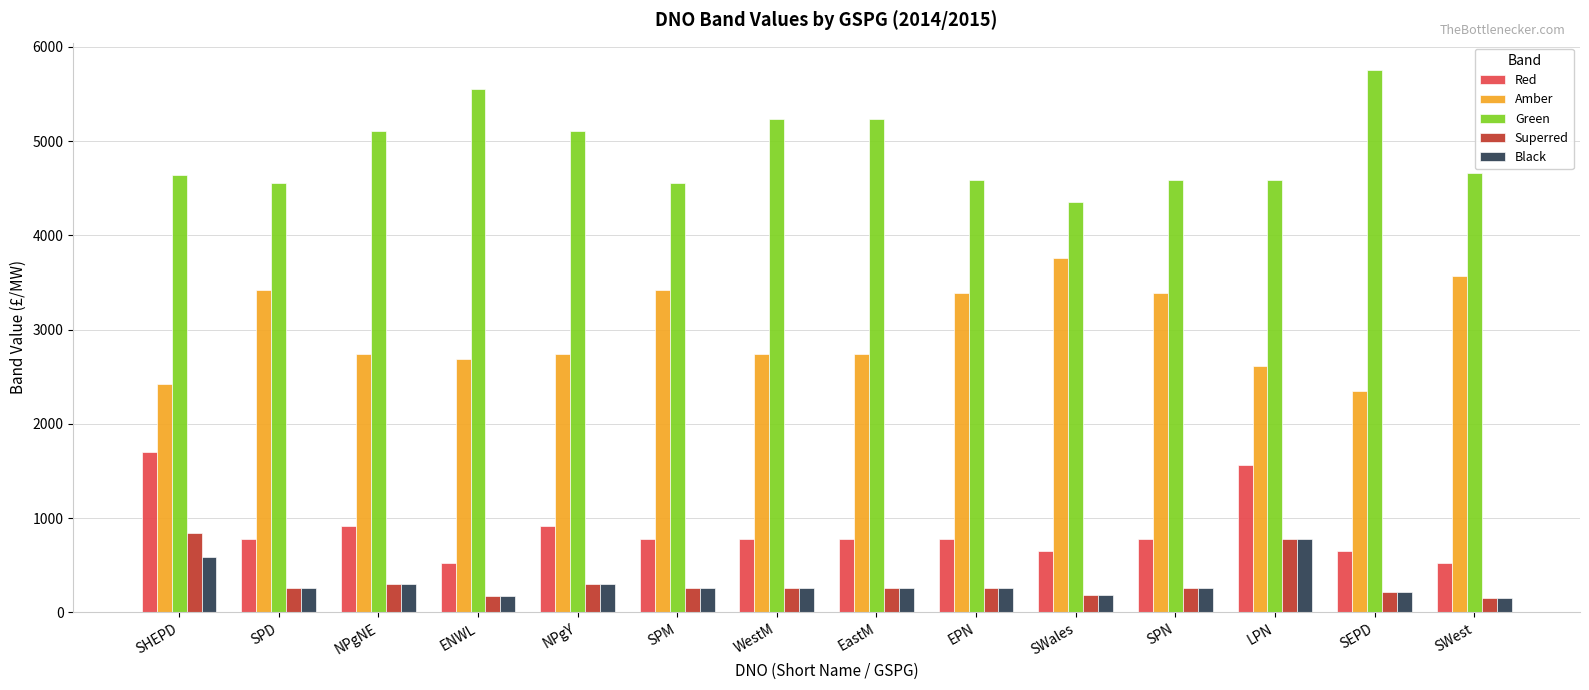

What is the total value across all series at SPM?

9270.0